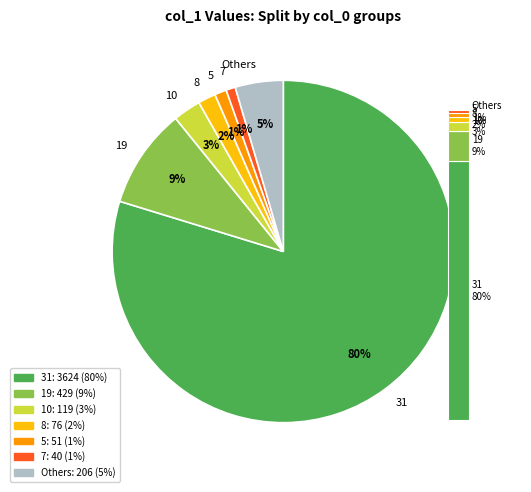

Between 31 and 10, which is larger?

31